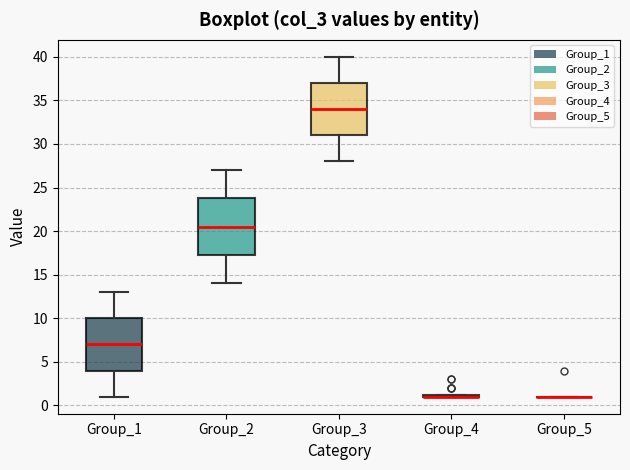

Where does the upper whisker of the box for Group_1 end on the y-axis? The values are not printed on the chart, so give them approximately, as read against the axis.

13.0